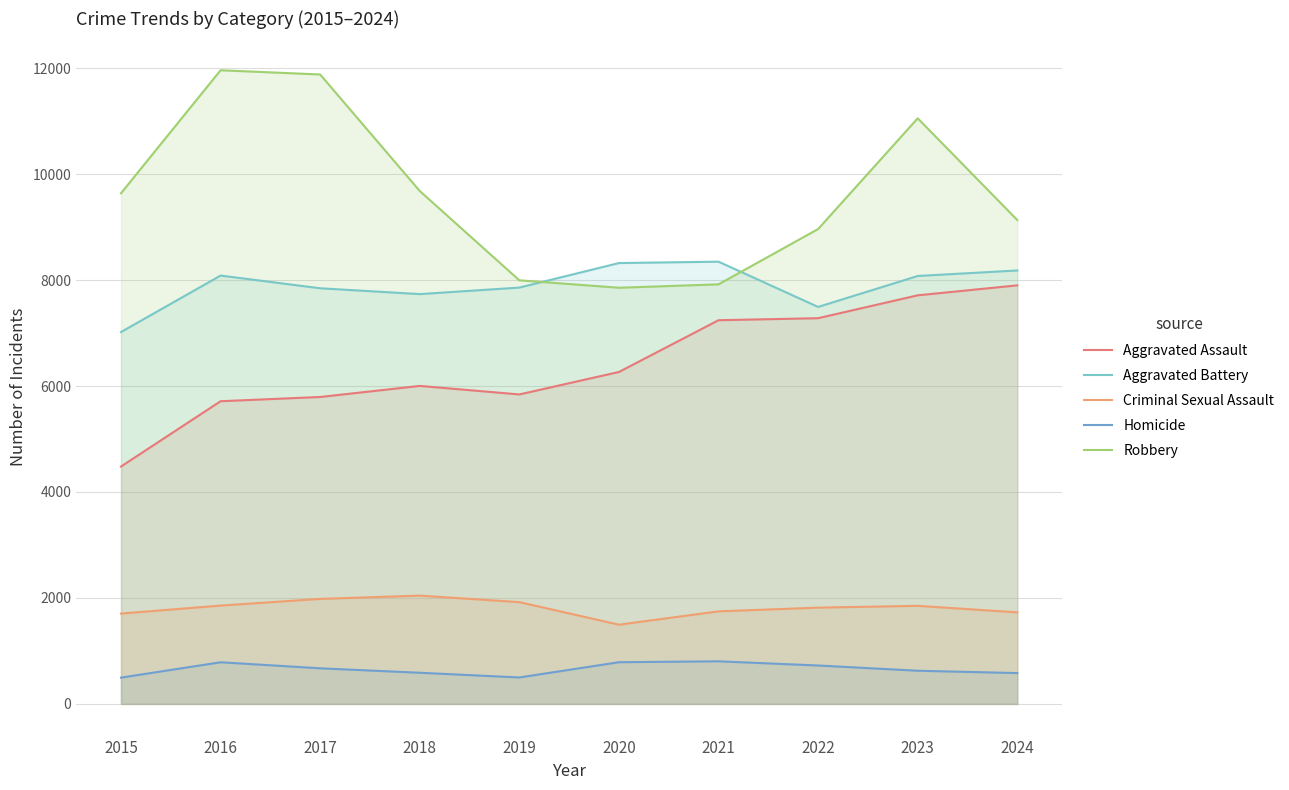

How many series are shown in this chart?

5